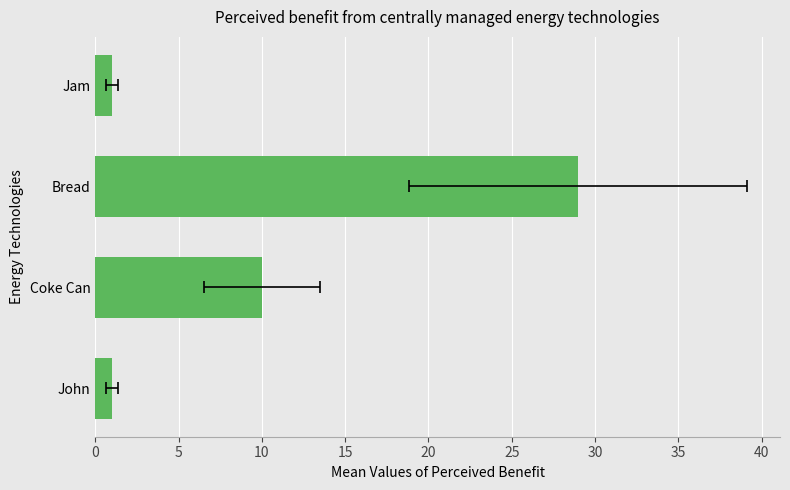

What is the difference between the values at Jam and Coke Can?

9